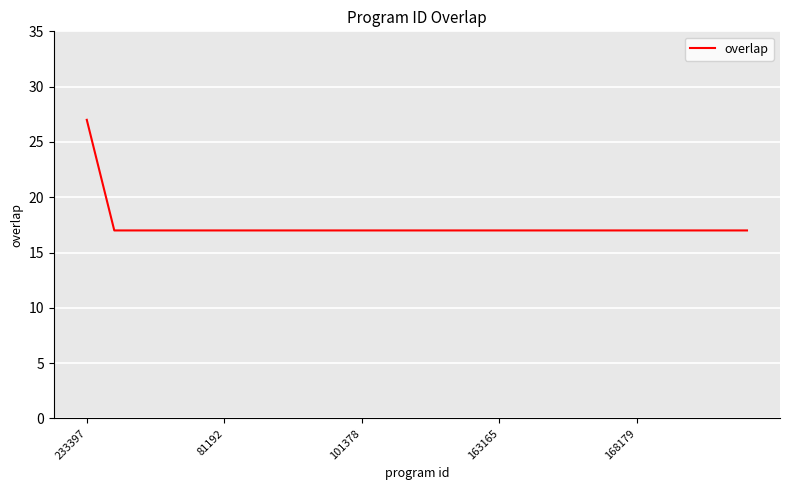

Reading right to left, what are all the values shown in this chart?

17	17	17	17	17	17	17	17	17	17	17	17	17	17	17	17	17	17	17	17	17	17	17	17	27